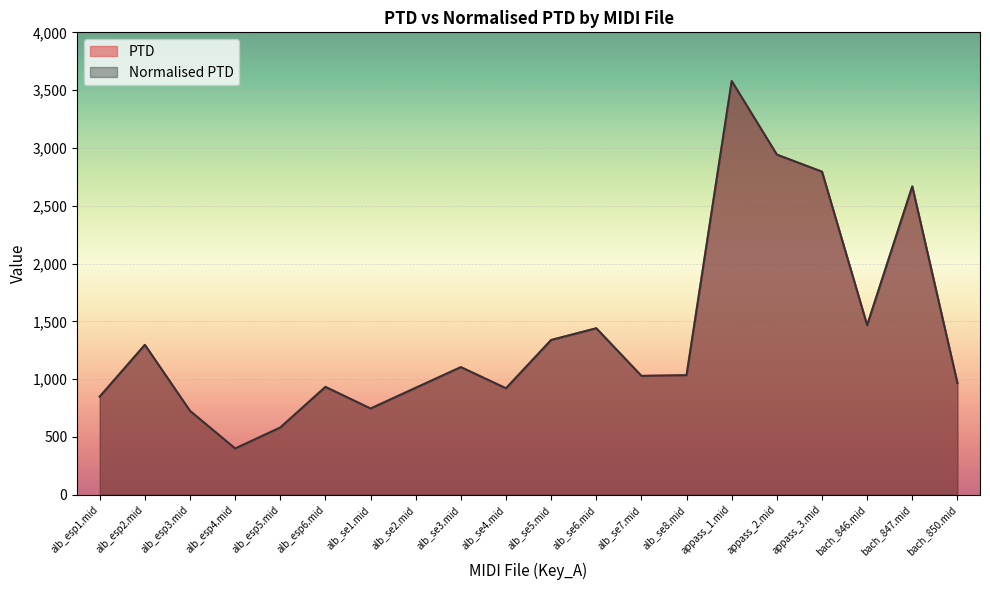

What is the greatest value displayed?

3578.6